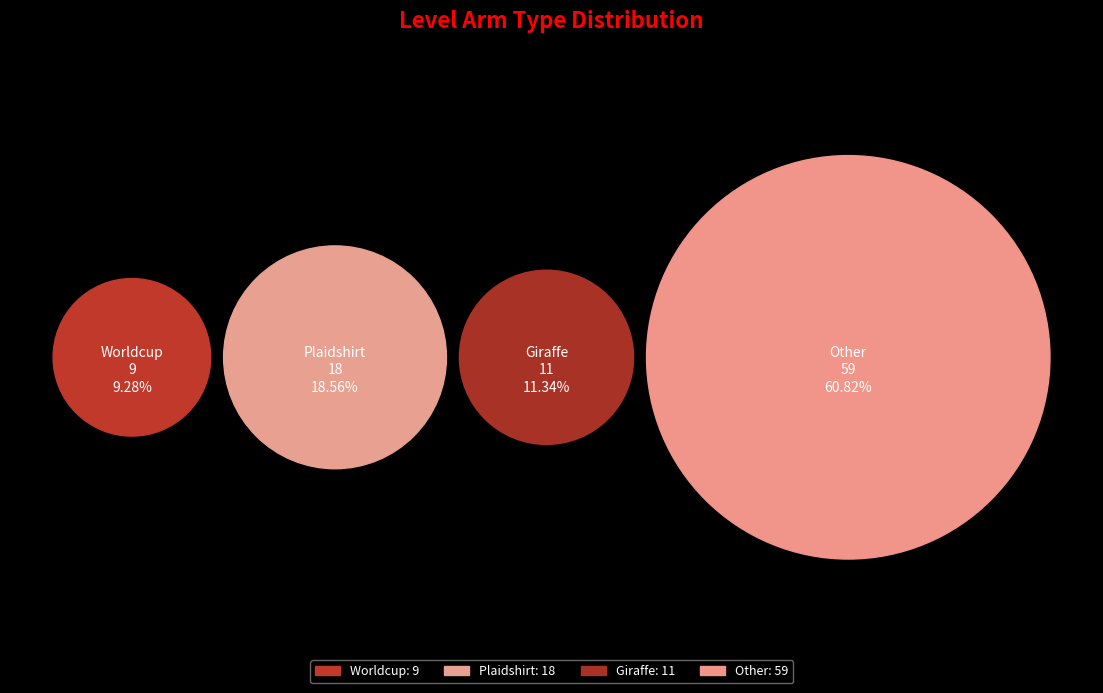

Is it true that Other is 72% of the pie?

False